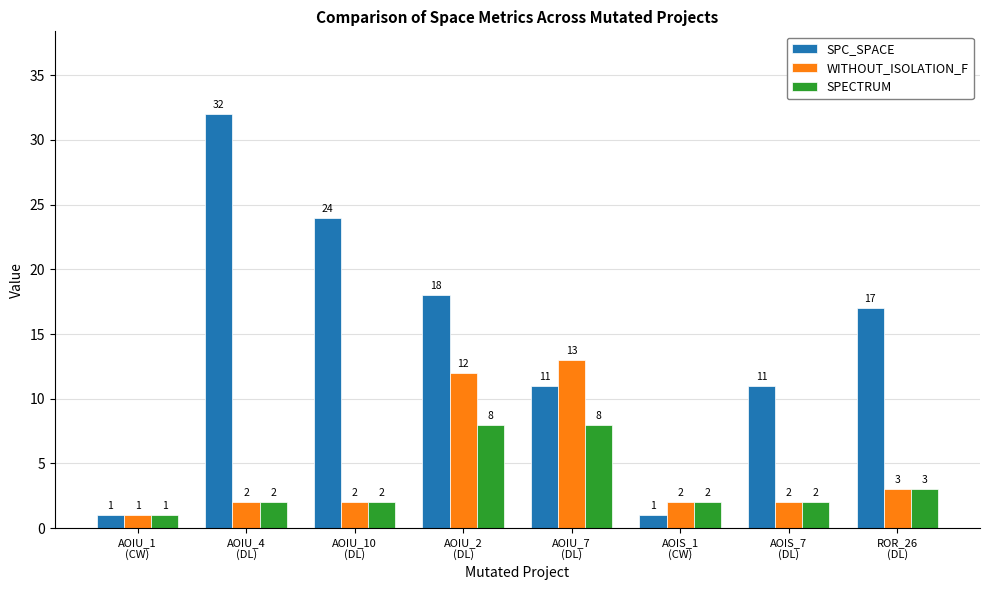

List the series in order of their peak value, highest first.

SPC_SPACE, WITHOUT_ISOLATION_F, SPECTRUM